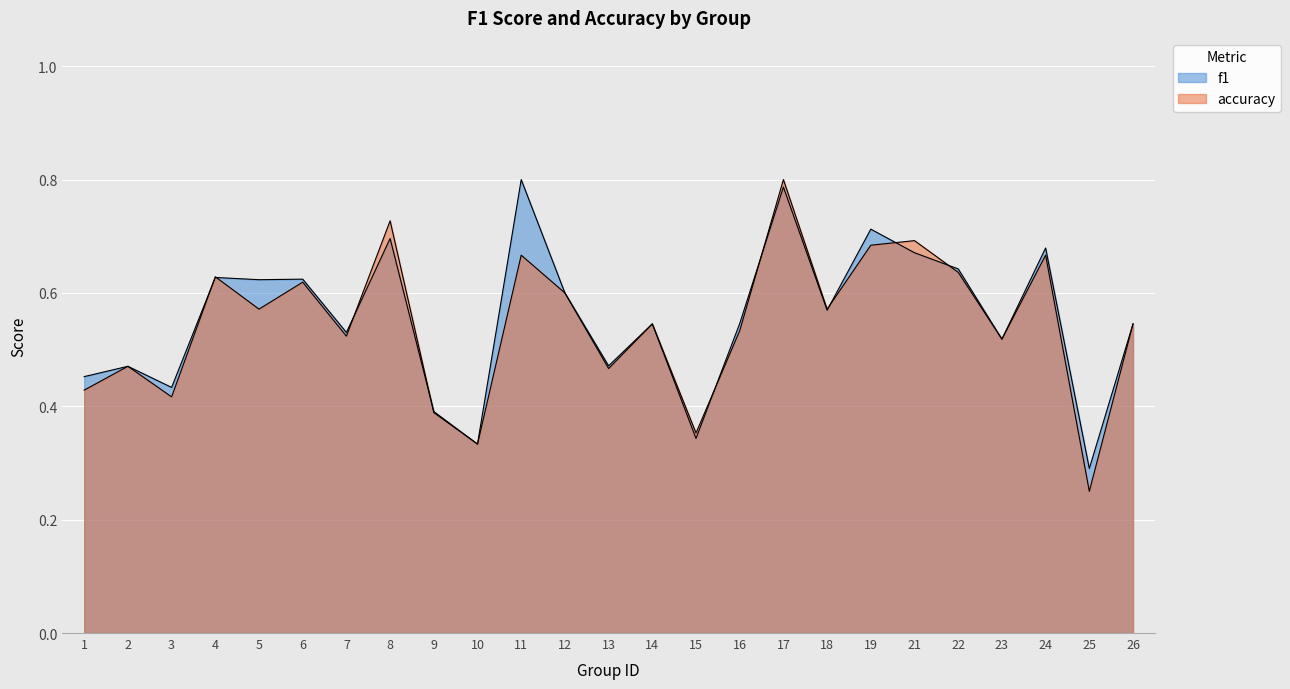

What is the highest value of the f1 series?

0.8